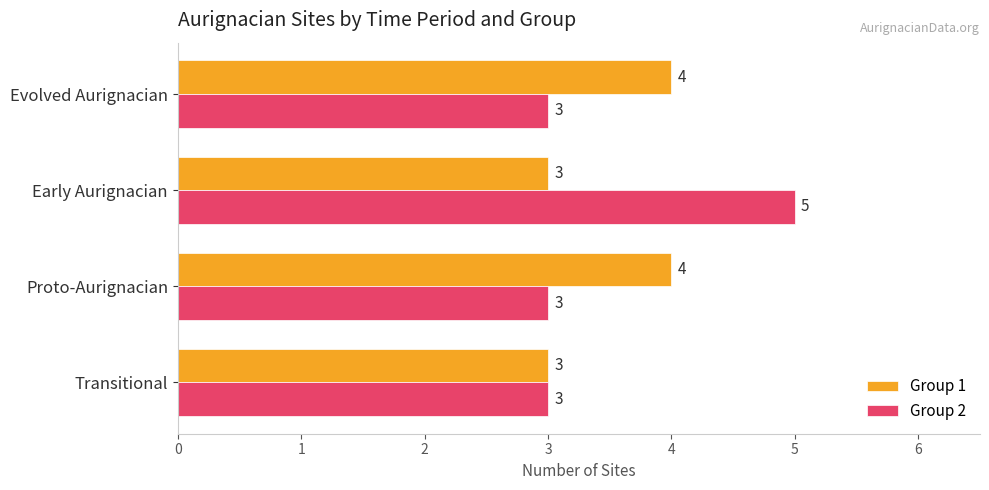

What is the greatest value displayed?

5